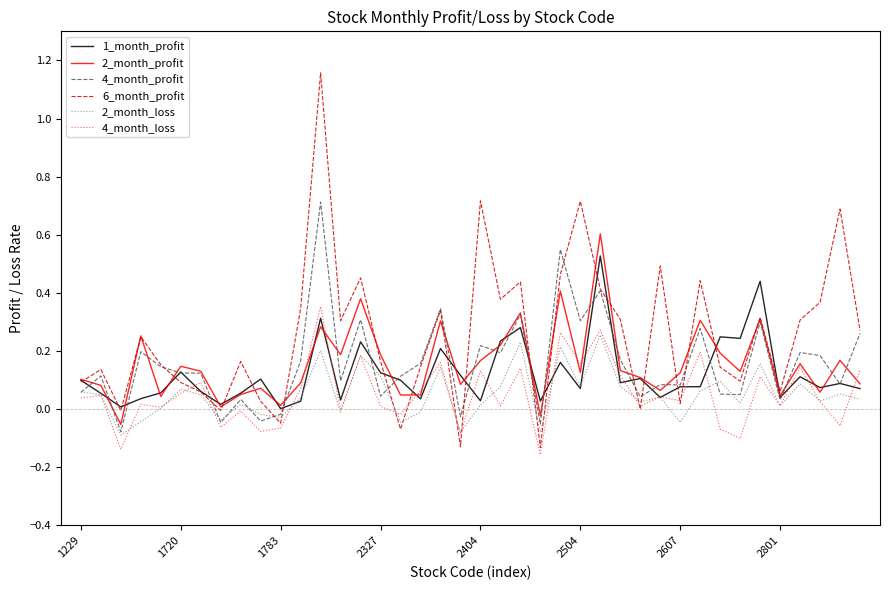

What are all the series names shown in the legend?

1_month_profit, 2_month_profit, 4_month_profit, 6_month_profit, 2_month_loss, 4_month_loss